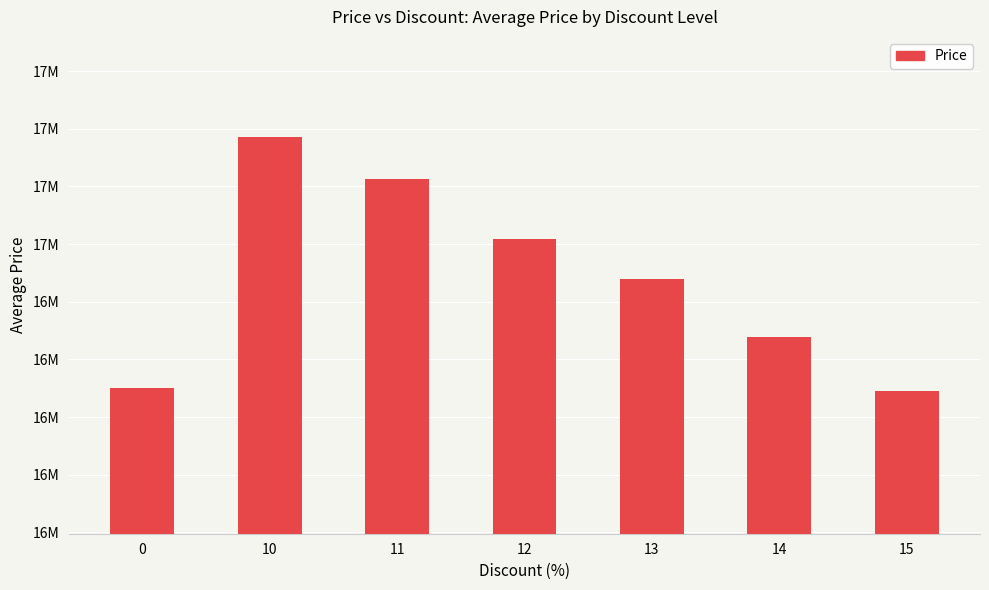

What is the approximate value at 12?

17017000